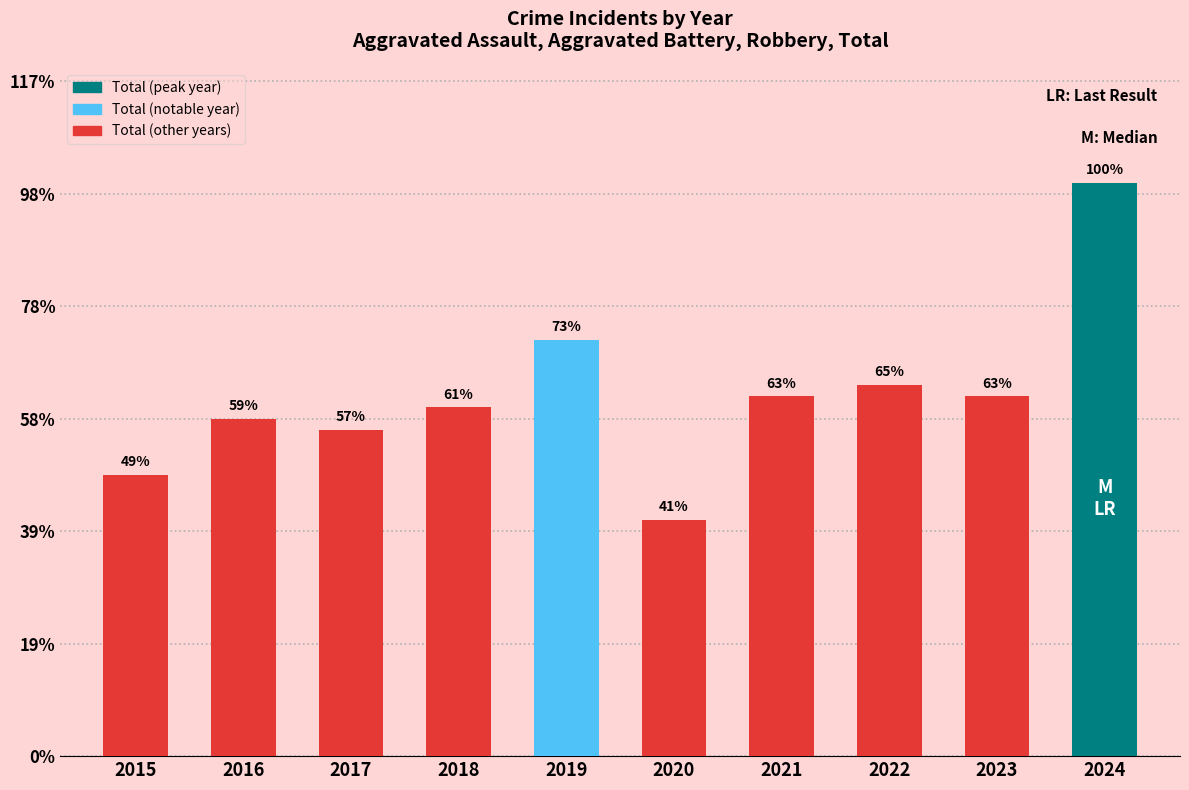

Are the bars horizontal?

No